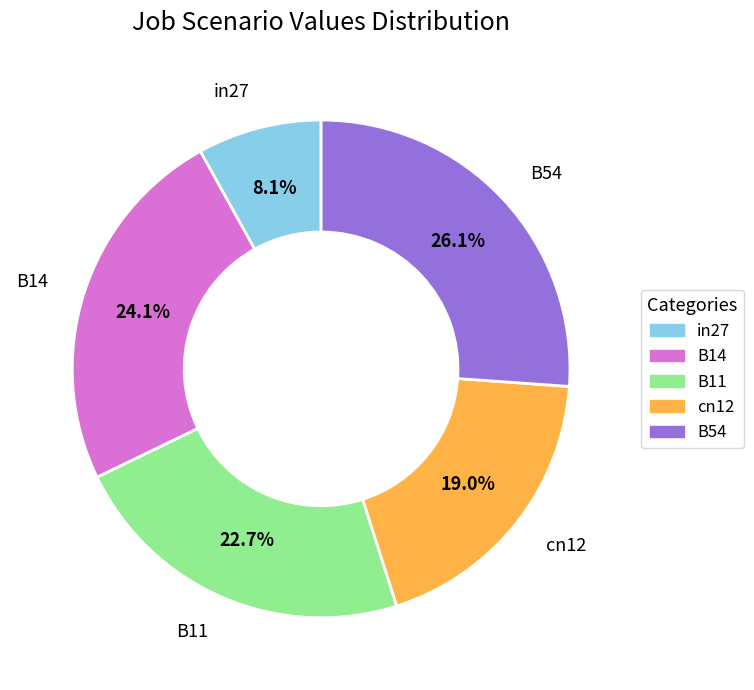

What percentage is the in27 slice, to the nearest percent?

8%